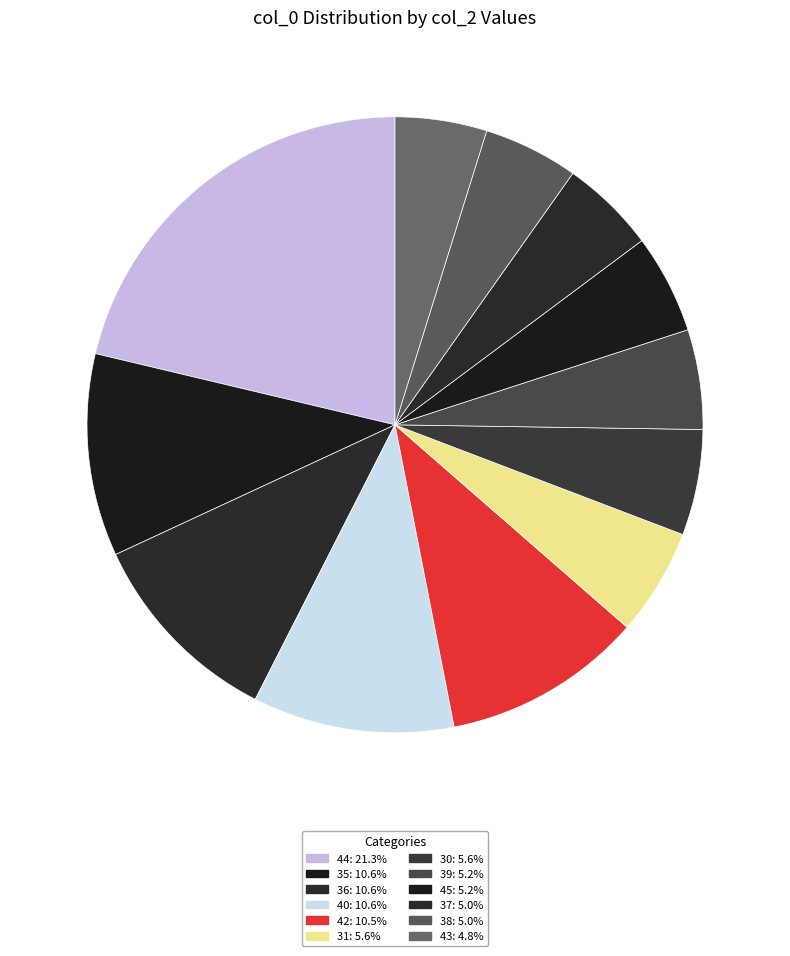

Count the number of slices in the pie.

12